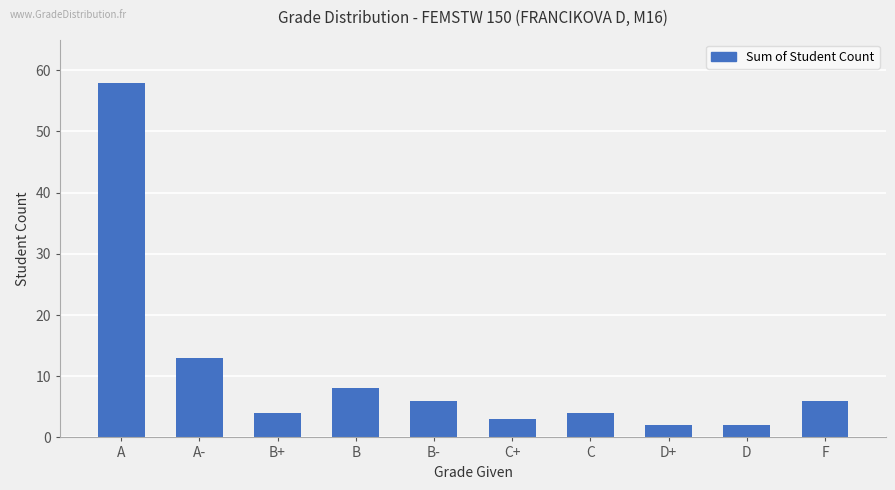

Where is the data nearest to the value 30?

A-